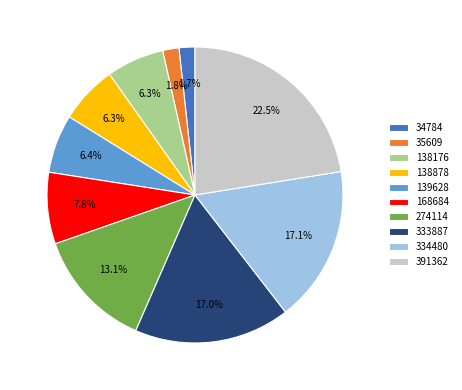

True or false: 138176 accounts for 6% of the total.

True